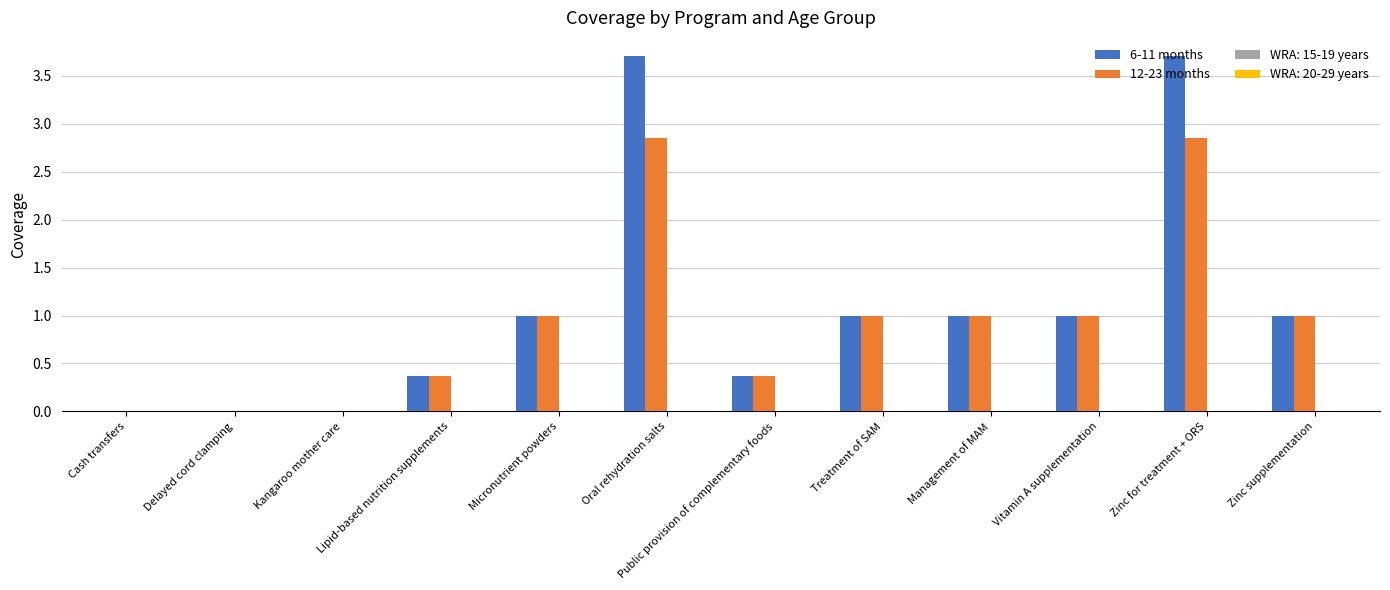

Is the value of 6-11 months at Zinc supplementation greater than the value of 12-23 months at Zinc for treatment + ORS?

No